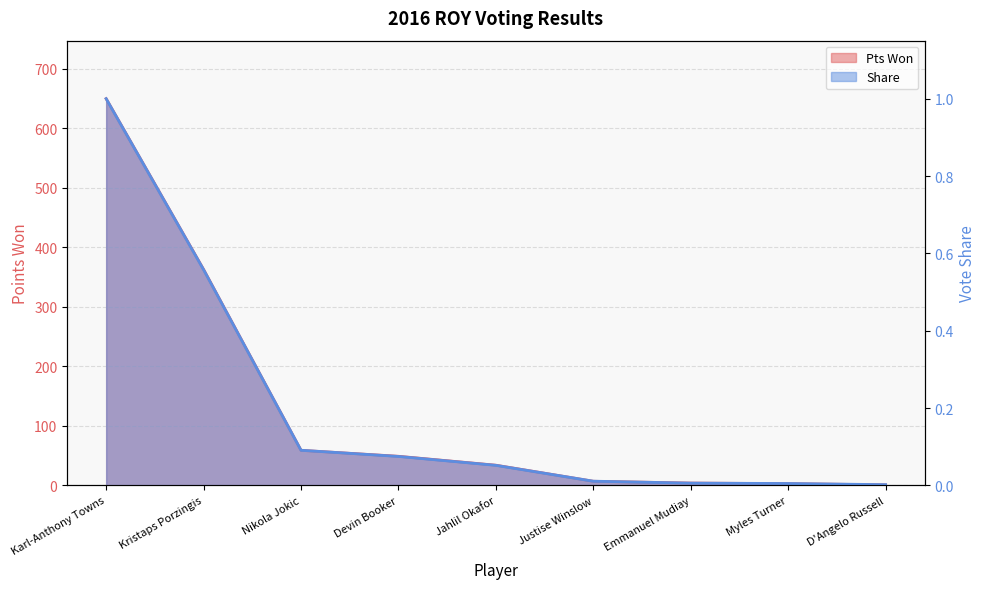

What is the difference between the maximum and minimum values in the Share series?

1.0